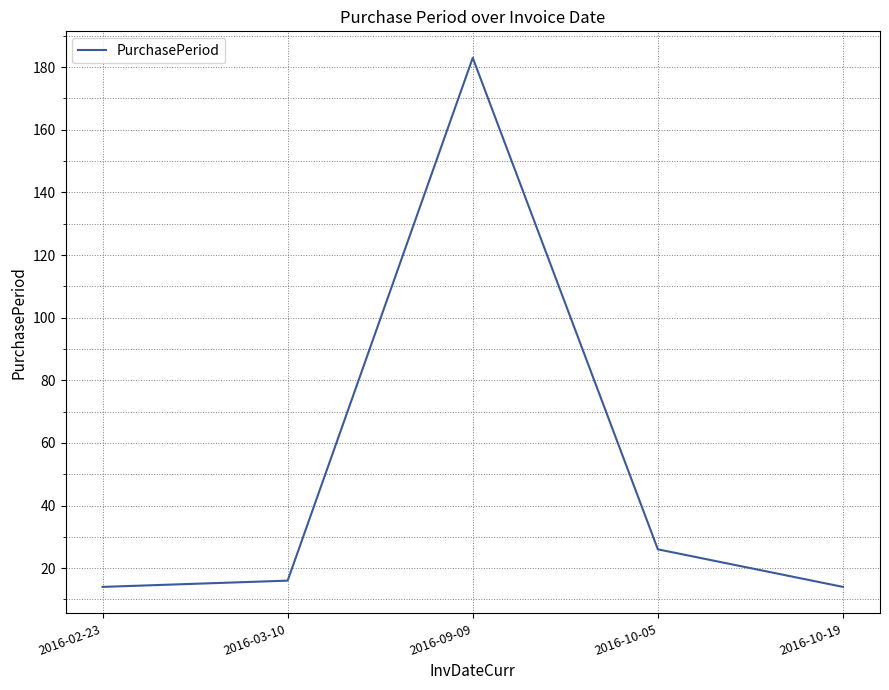

How many distinct data groups are displayed?

1